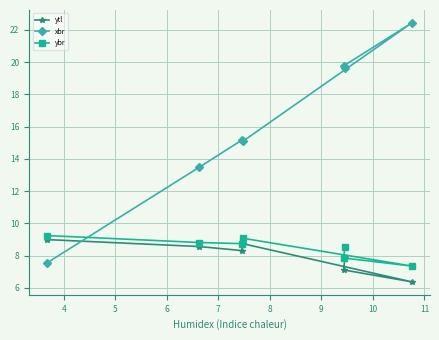

Rank the series by their maximum value, from lowest to highest.

ytl, ybr, xbr